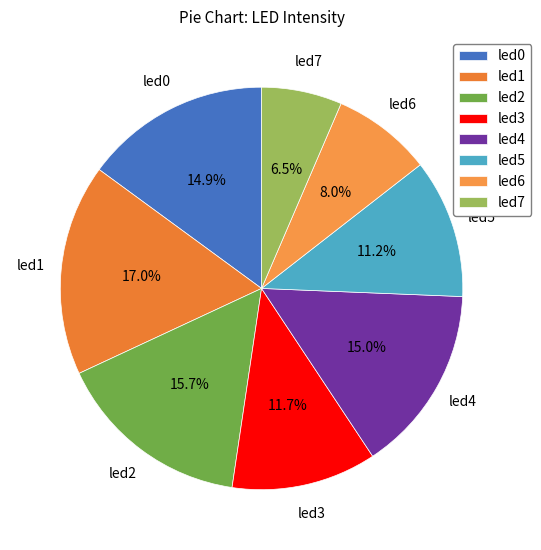

To the nearest percent, what is the combined percentage of led3 and led2?

27%